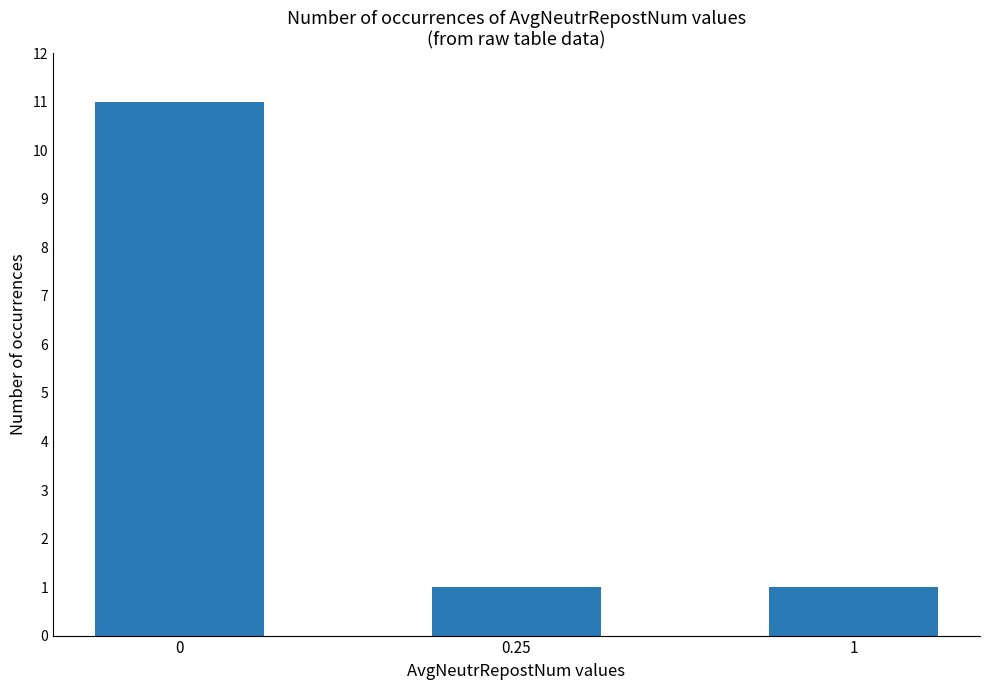

How many series are shown in this chart?

1